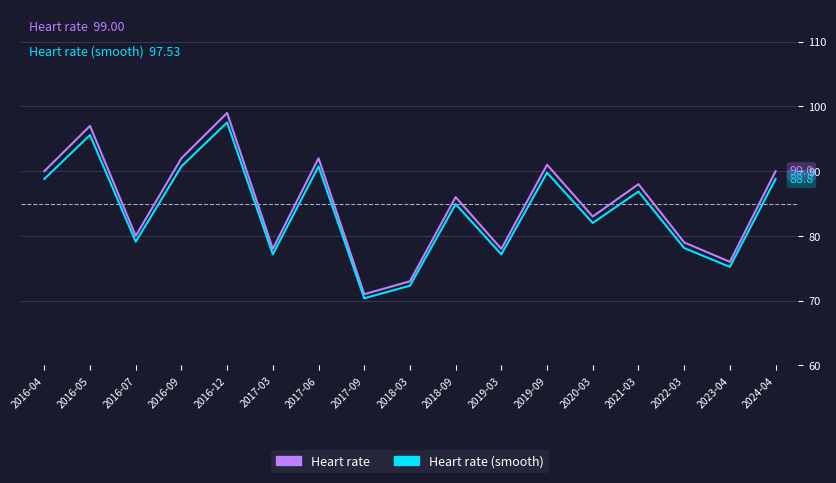

True or false: Heart rate and Heart rate (smooth) intersect in this chart.

False